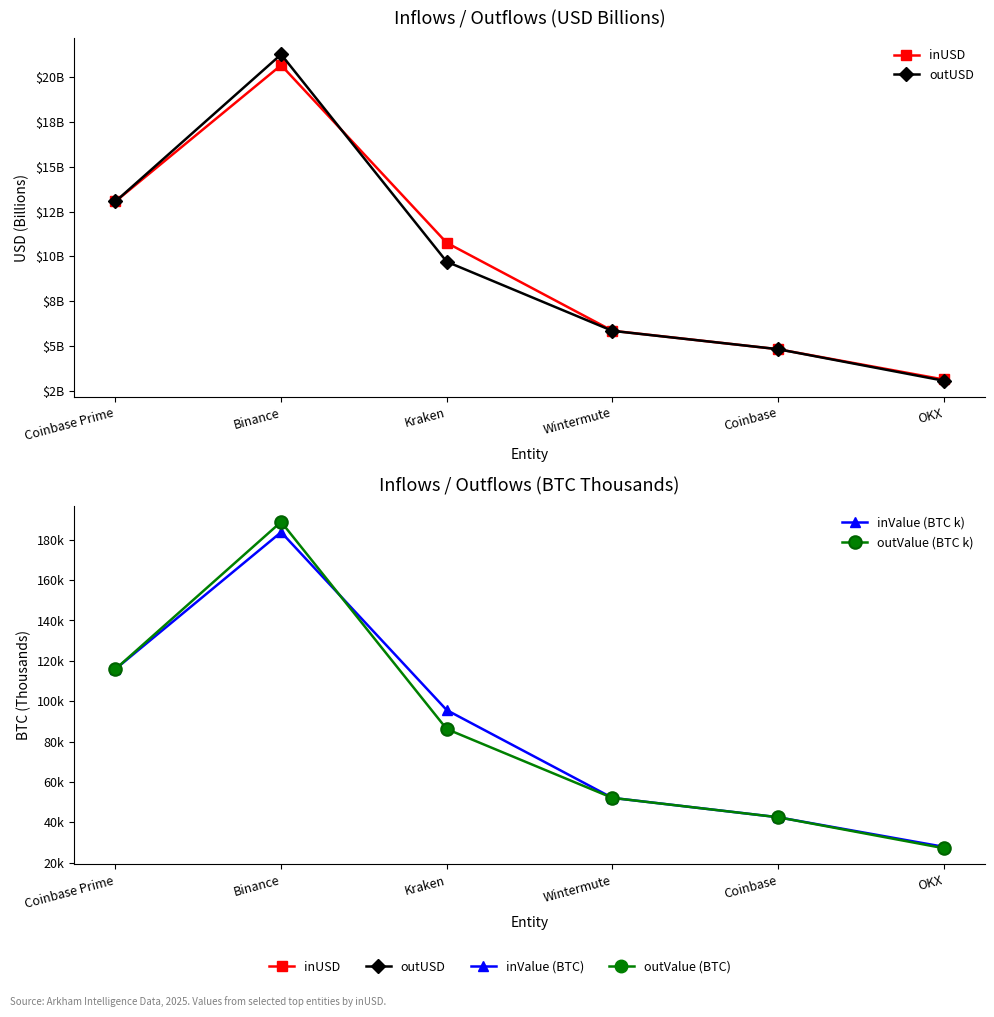

What is the value of the outValue (BTC k) point at the 1st from the left?

115.9